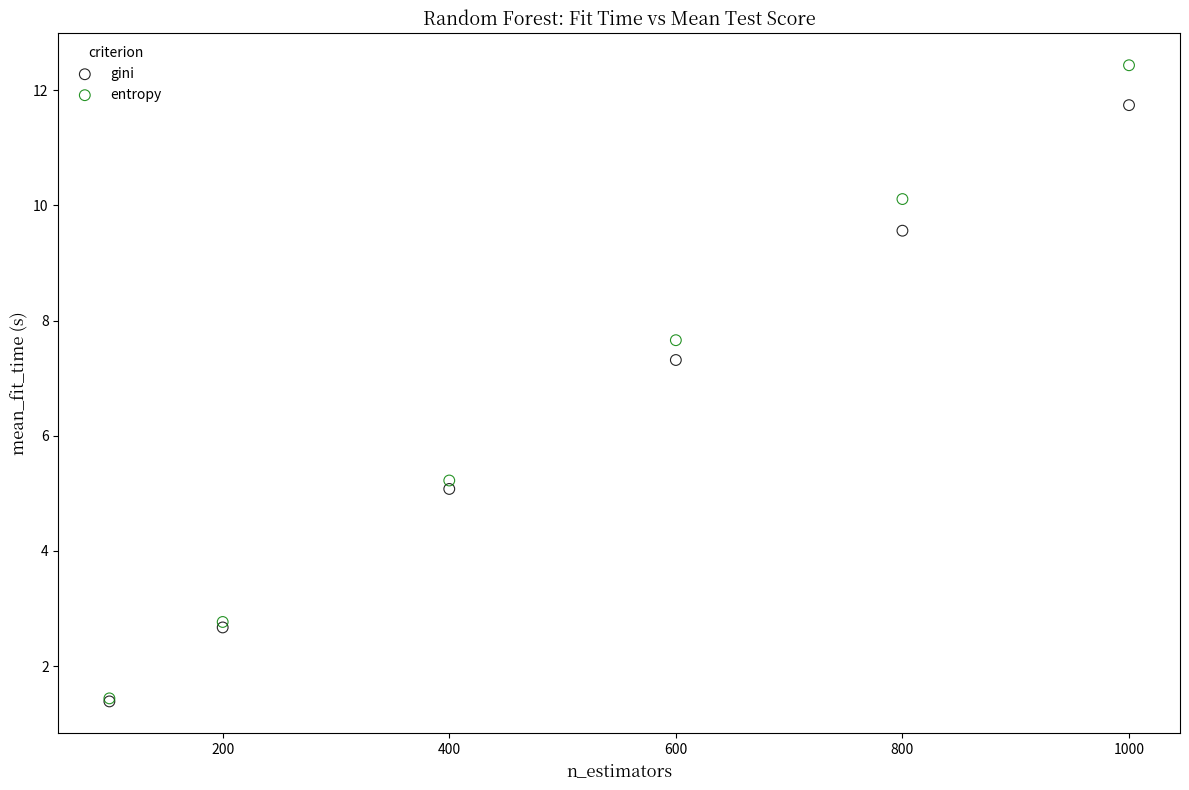

Across all series, what Y value is closest to 6?

5.2